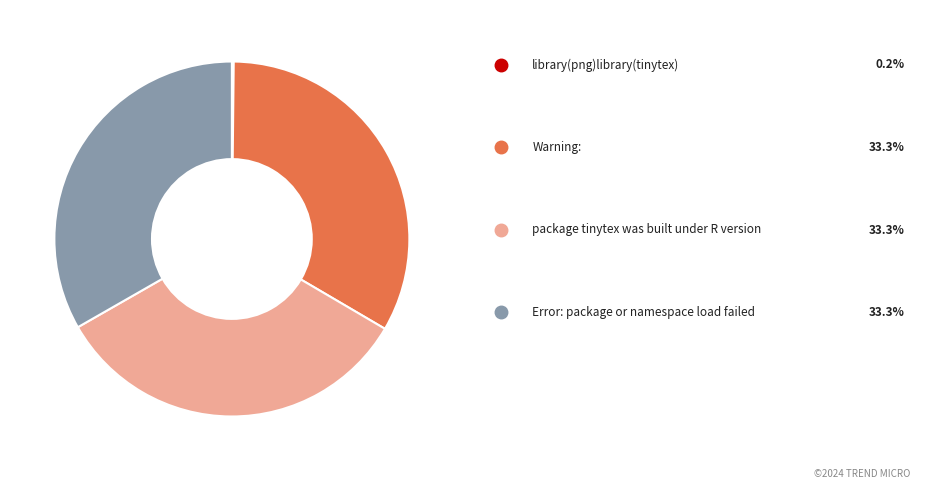

Is there a majority slice in this chart?

No